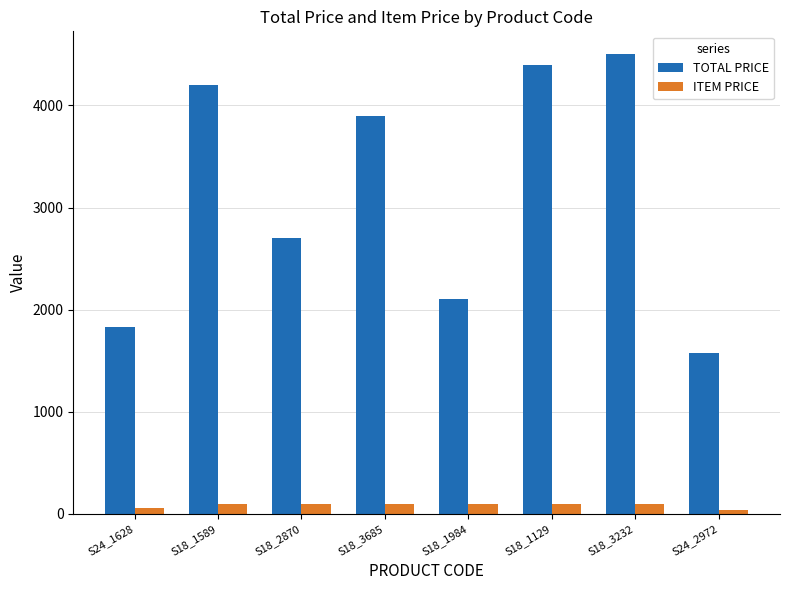

What is the sum of the TOTAL PRICE values at S18_2870 and S24_2972?

4278.8